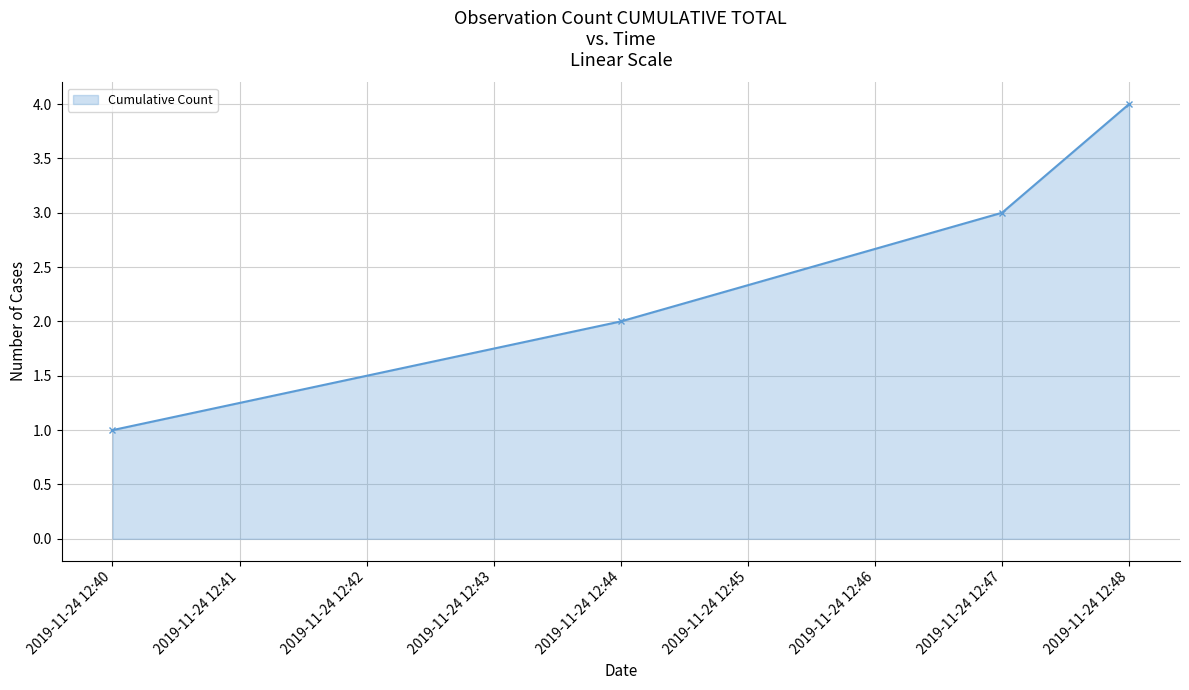

Does the chart have visible grid lines?

Yes